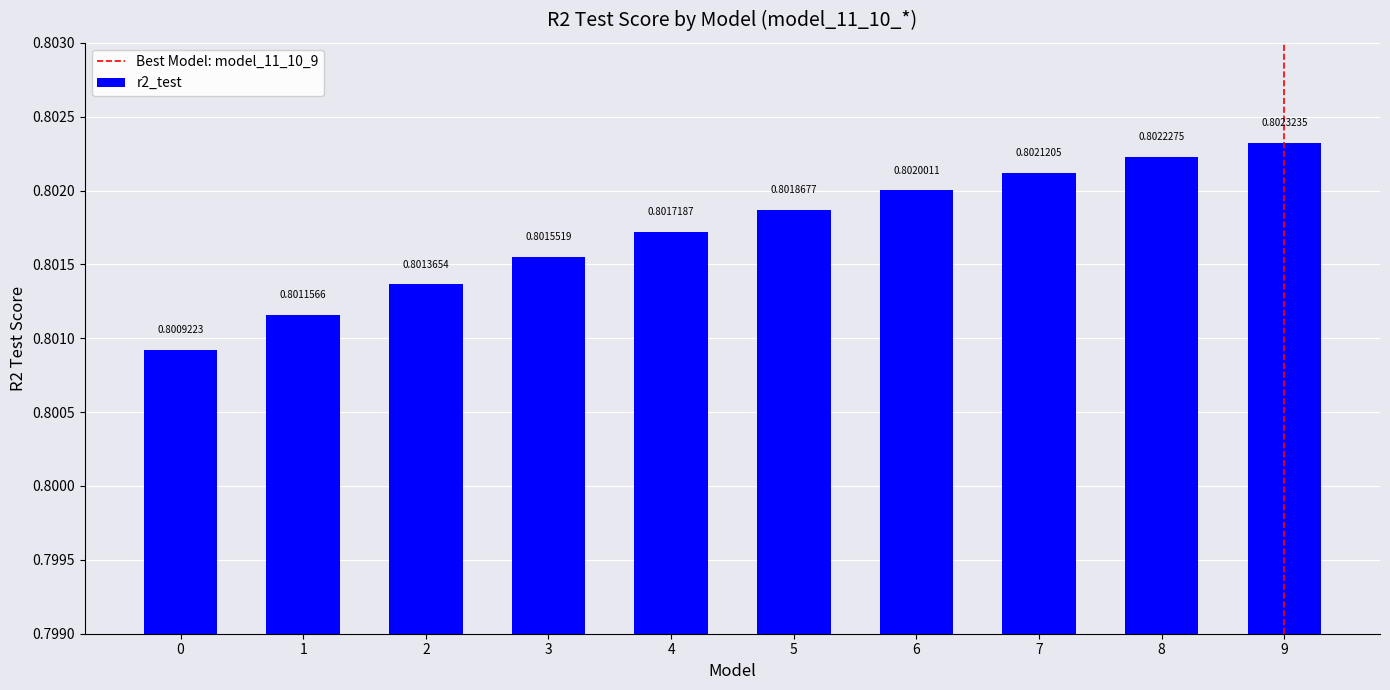

How many bars are there in total?

10